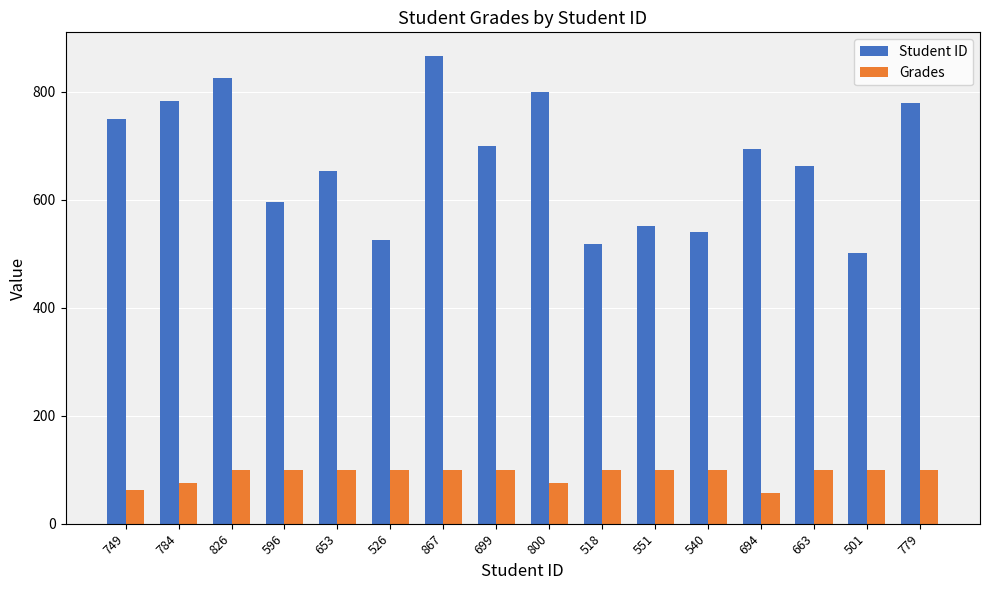

What value does the Student ID series have at 699?

699.0